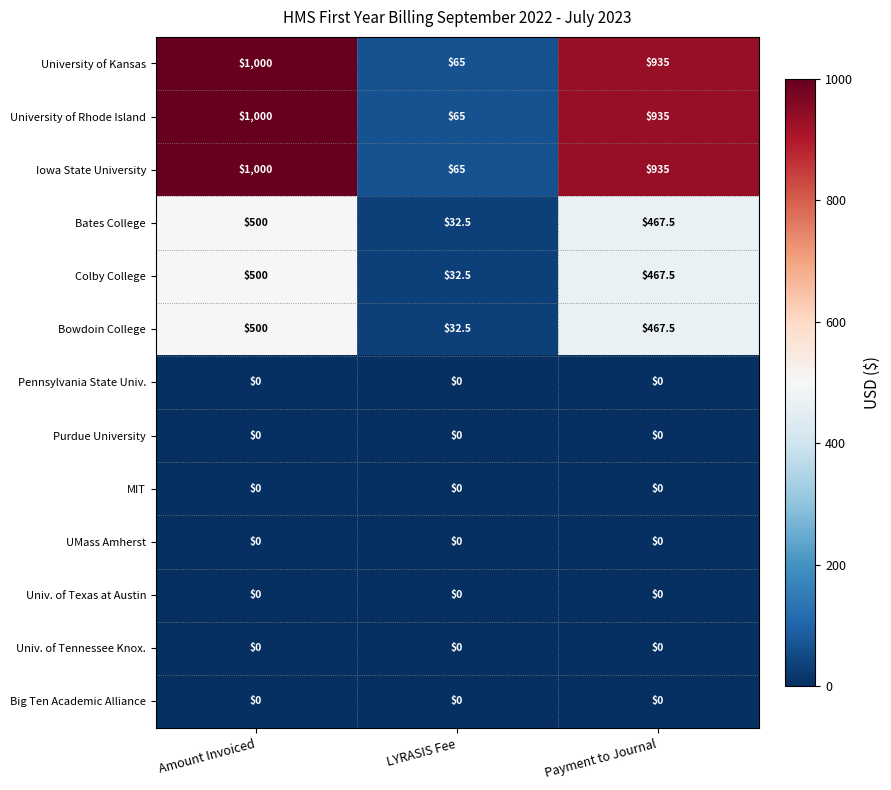

The value of University of Kansas at LYRASIS Fee is 65.0. True or false?

True